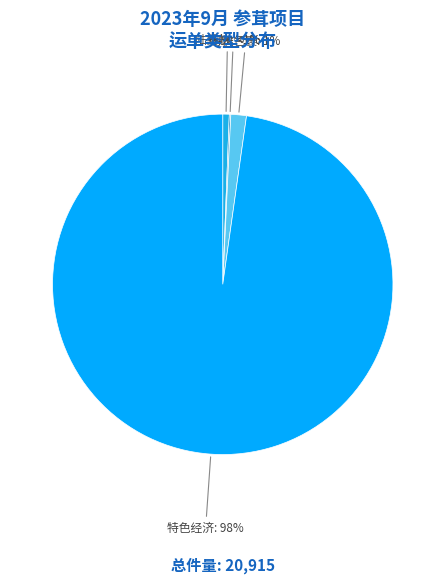

What is the ratio of the value at 特色经济 to the value at 特快?

705.1